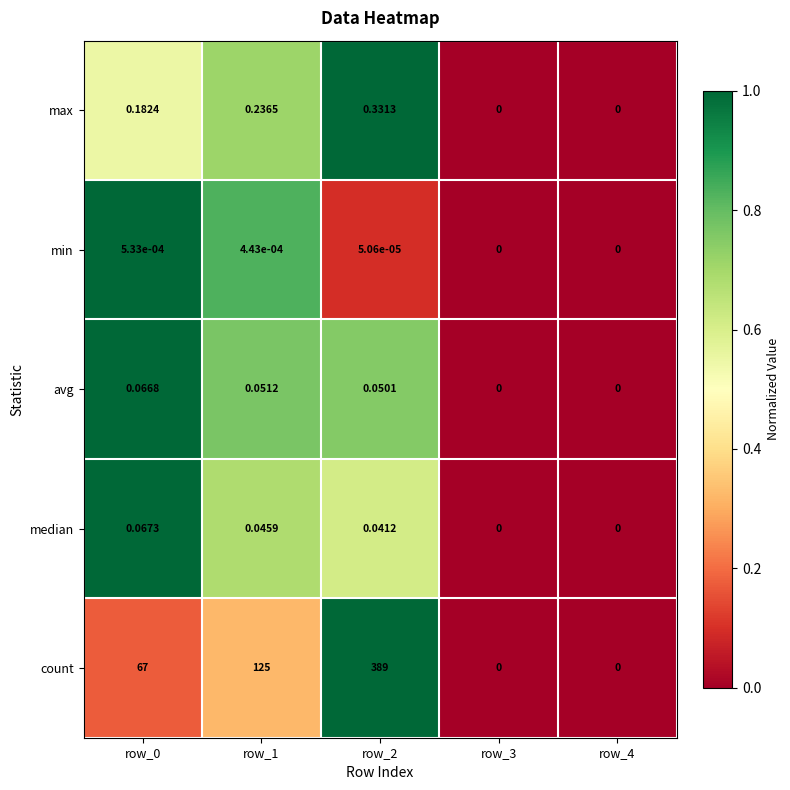

At row_0, list the series in order from largest to smallest.

count, max, median, avg, min